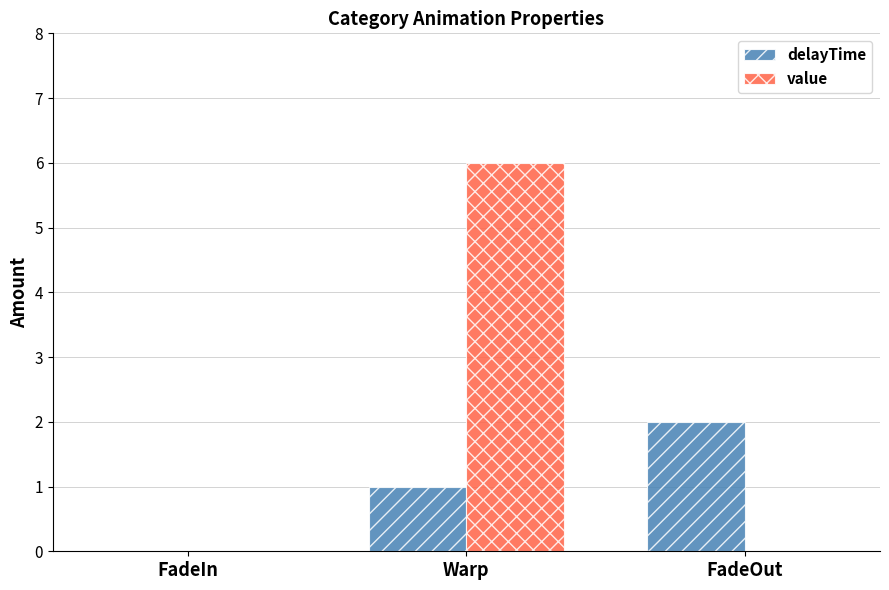

True or false: delayTime has a value of 0 at FadeIn.

True